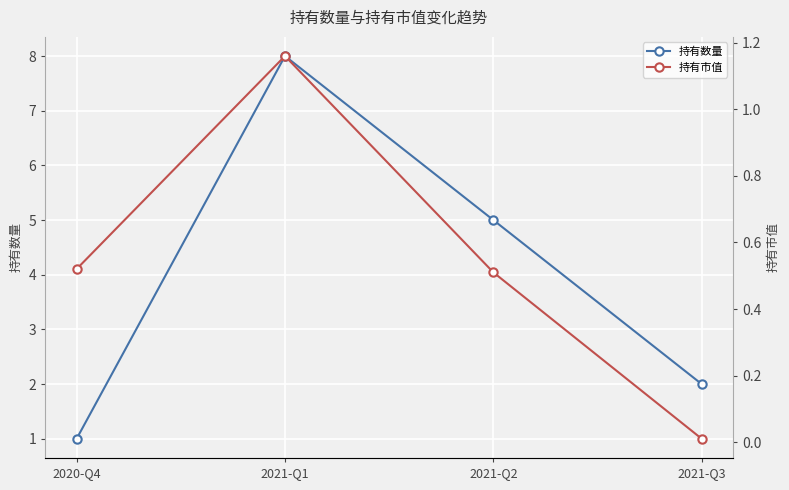

What is the value of the 持有数量 point at the 2nd from the left?

8